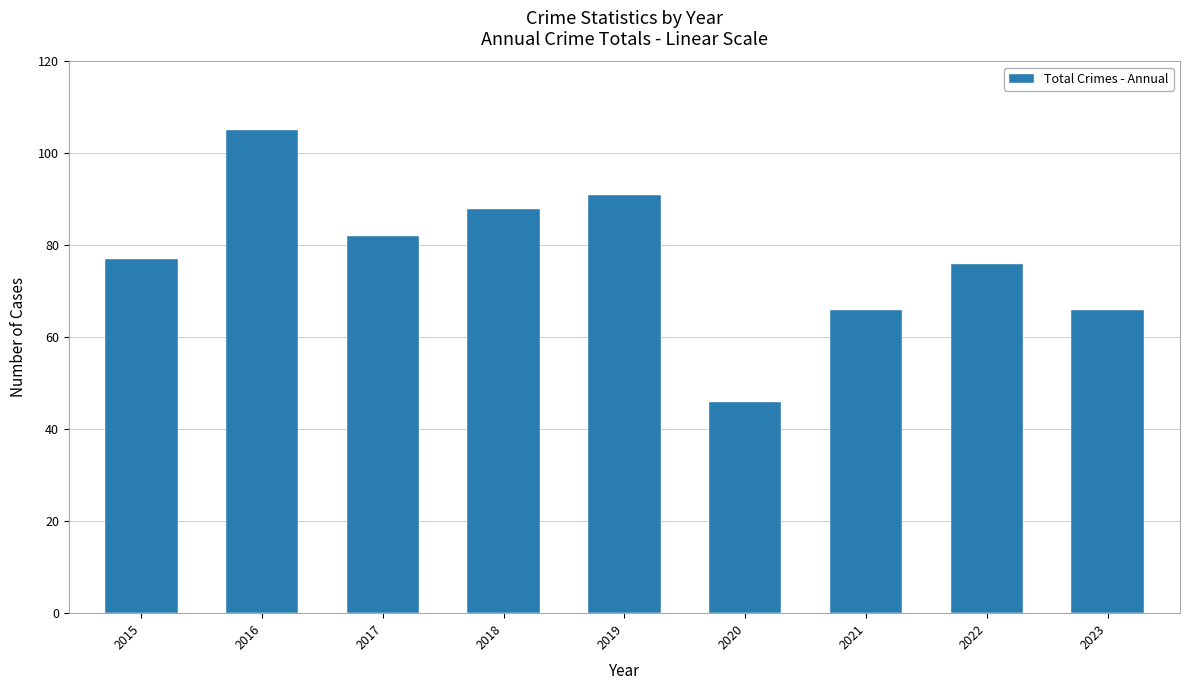

What is the sum of the values at 2022 and 2017?

158